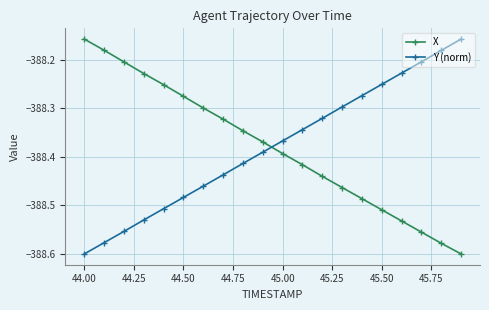

What is the difference between the maximum and second lowest values in the Y (norm) series?

0.4